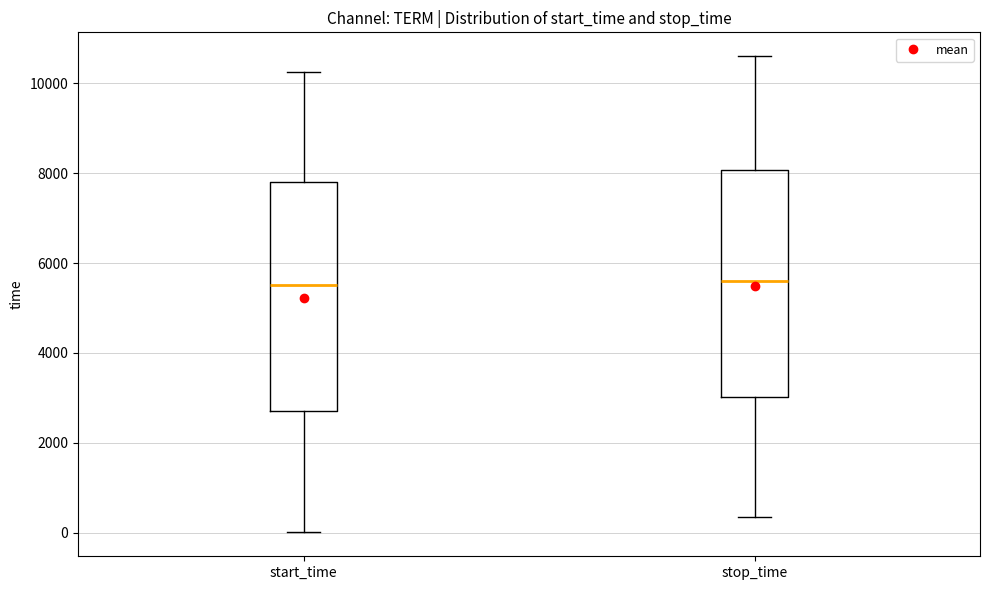

Where does the upper whisker of the box for start_time end on the y-axis? The values are not printed on the chart, so give them approximately, as read against the axis.

10200